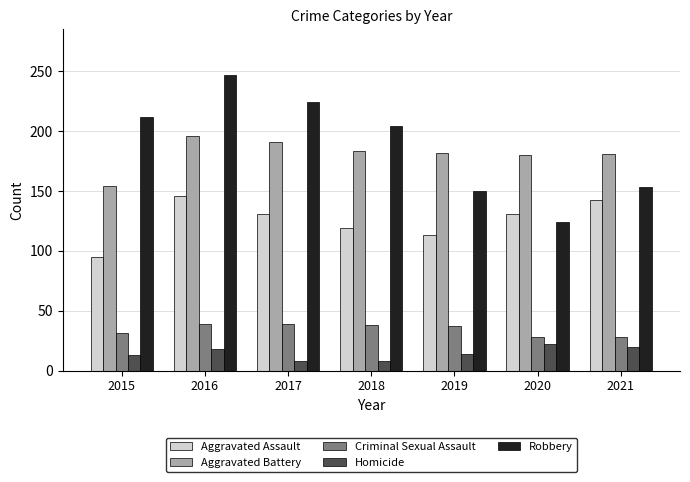

Which category has the highest value across all series?

2016